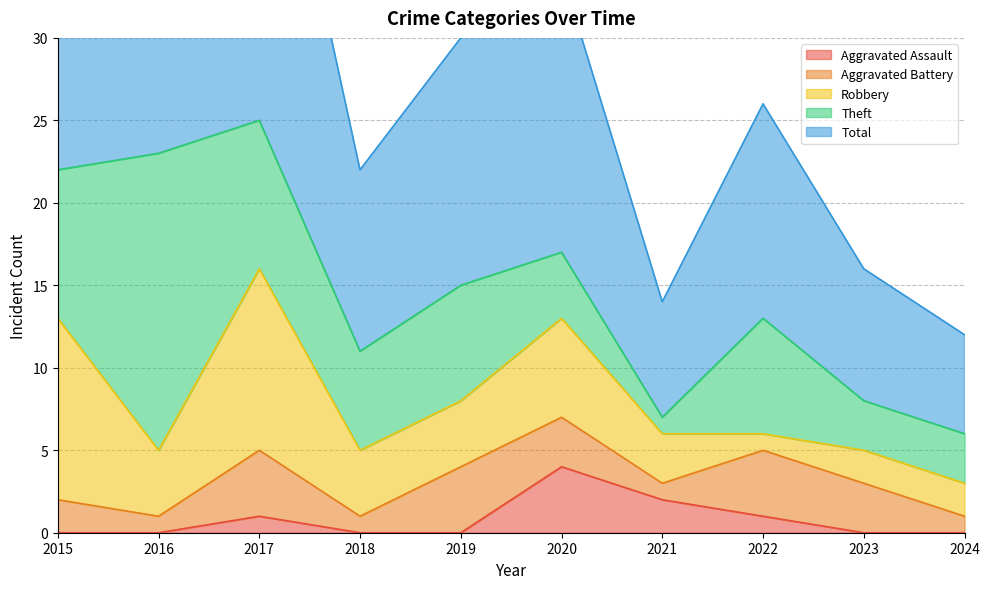

List the labels in order of Aggravated Assault value, smallest first.

2015, 2016, 2018, 2019, 2023, 2024, 2017, 2022, 2021, 2020